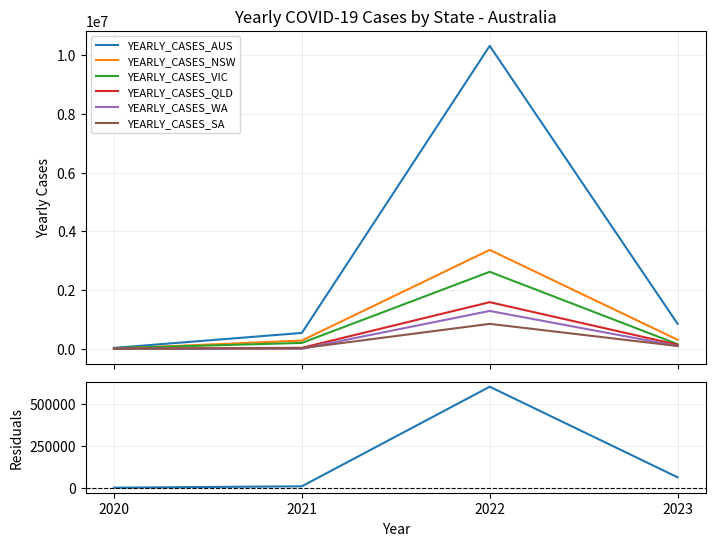

At which category is the sum across all series the highest?

2022